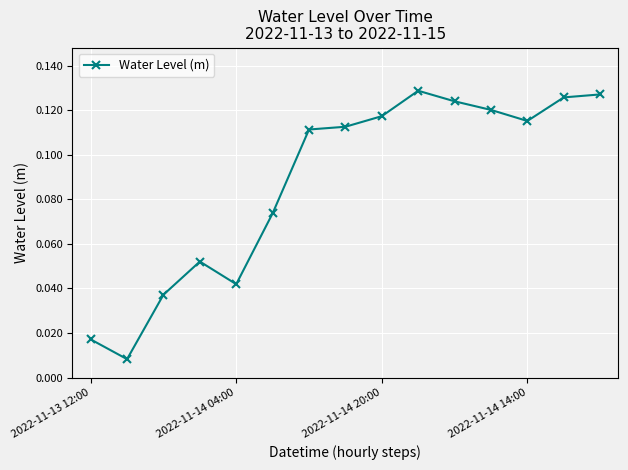

Is this an area chart (filled region under the line)?

No